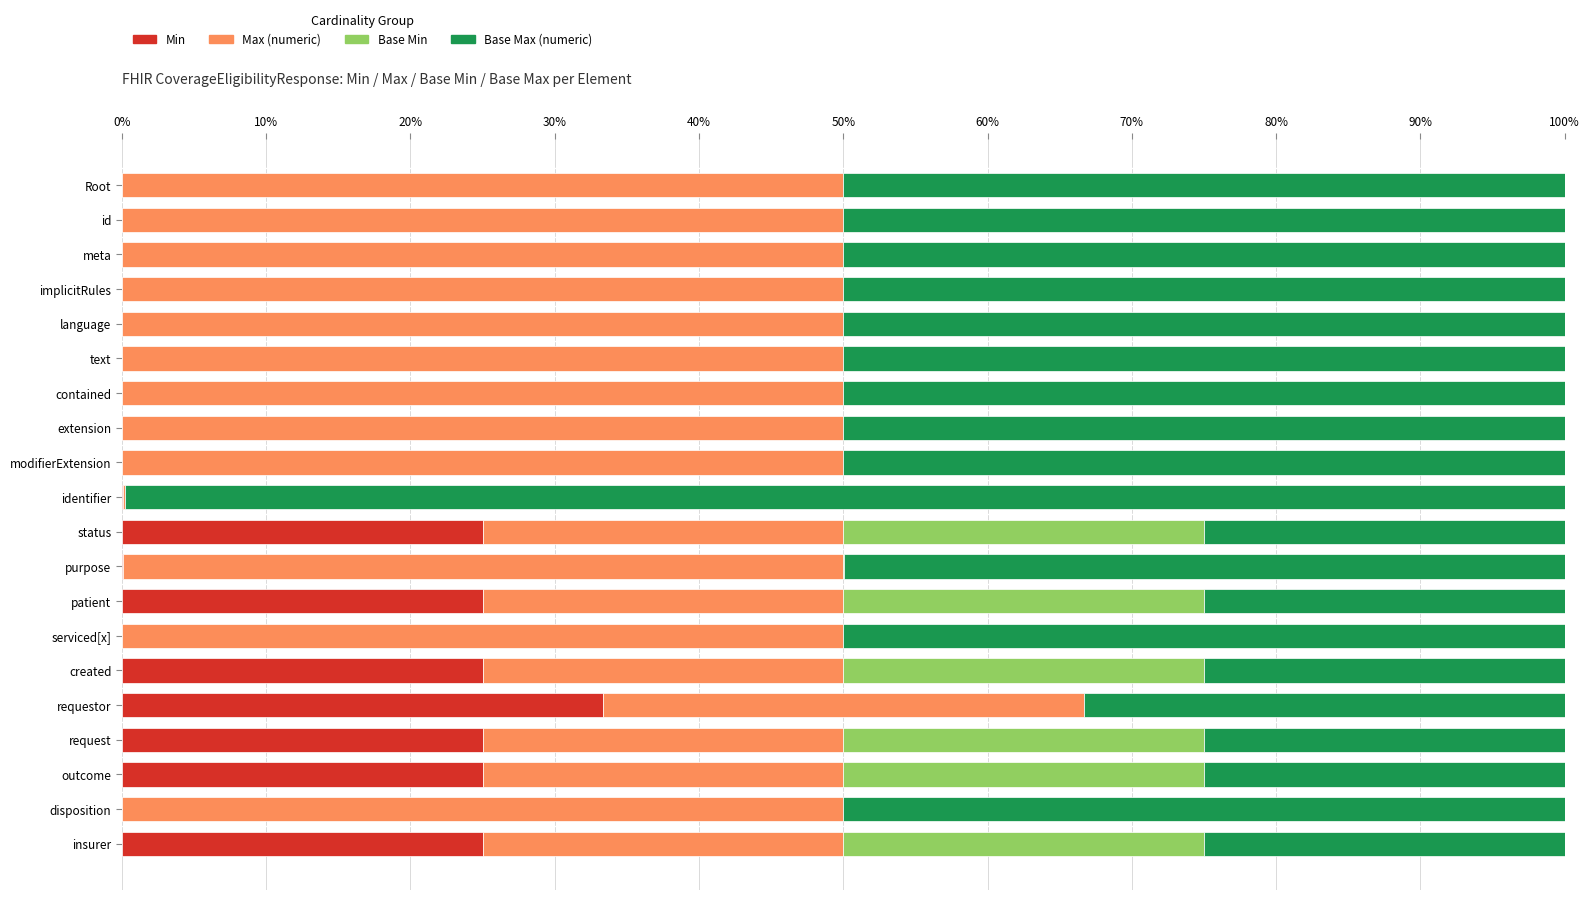

What is the total value across all series at implicitRules?

100.0